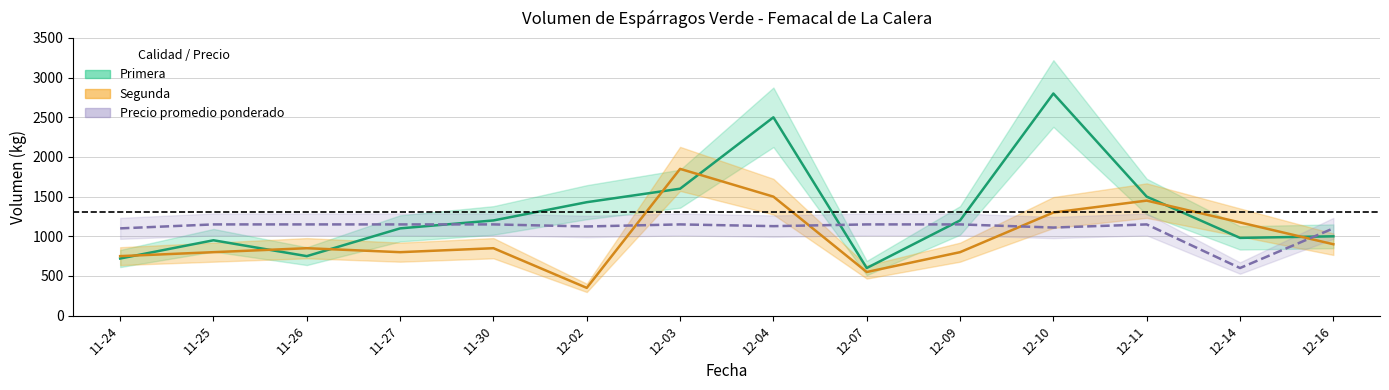

At which label is the value closest to 1700?

12-03